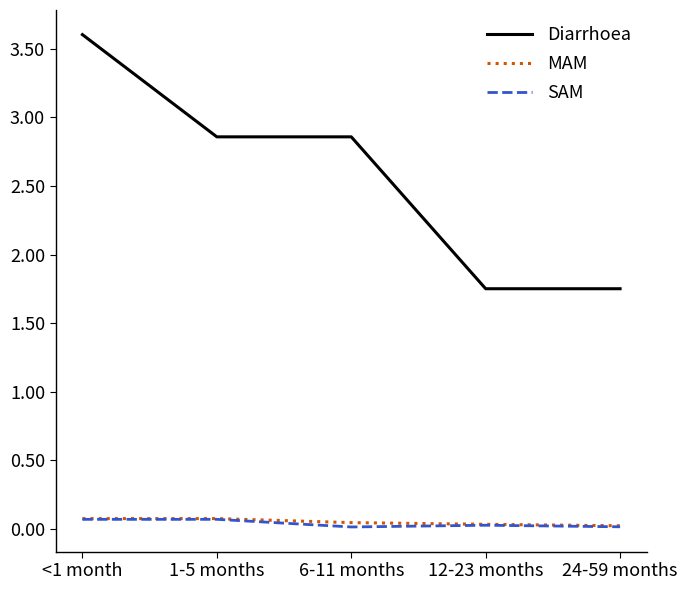

True or false: Diarrhoea and SAM cross at least once.

False